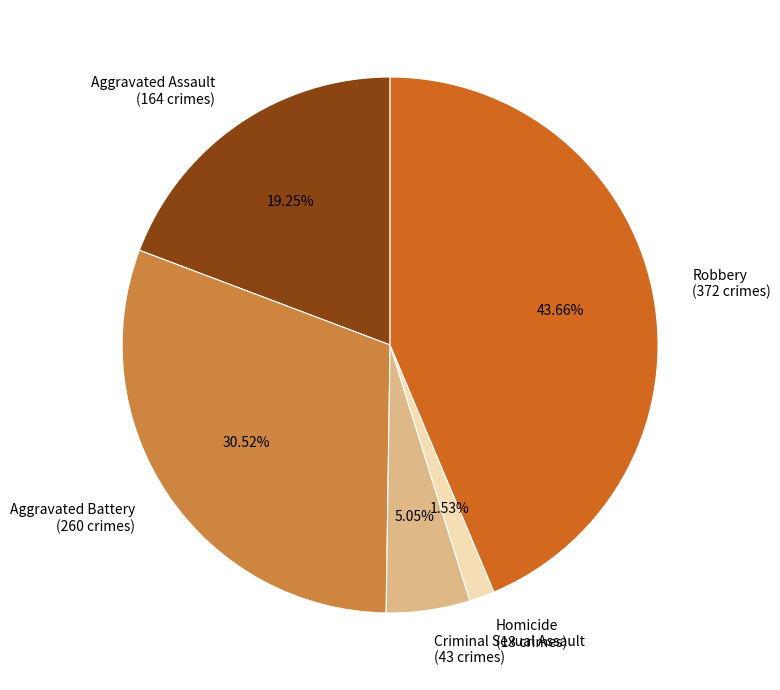

Which slice is the smallest?

Homicide